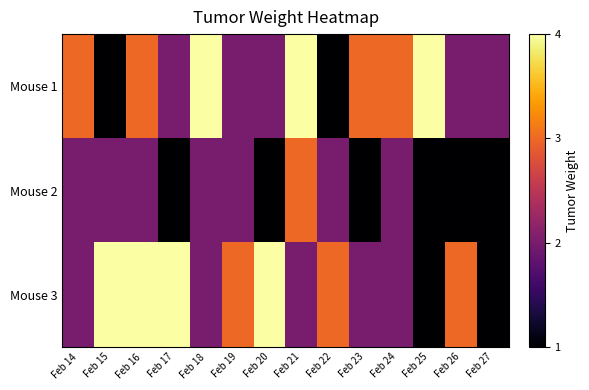

Which series has the largest range (max minus min)?

Mouse 1